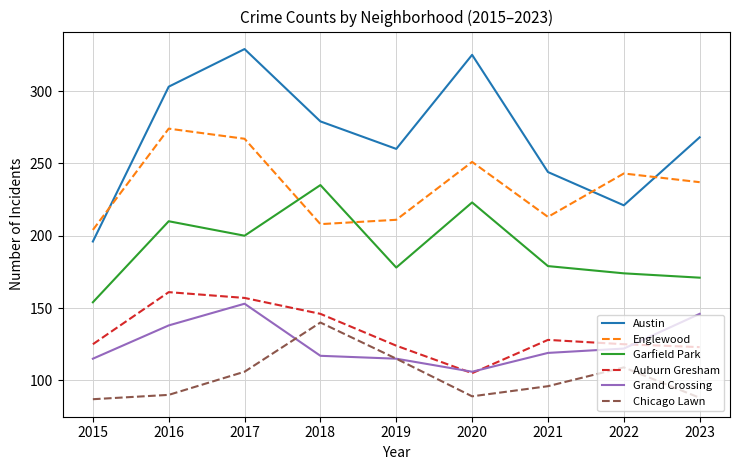

At 2016, list the series in order from largest to smallest.

Austin, Englewood, Garfield Park, Auburn Gresham, Grand Crossing, Chicago Lawn